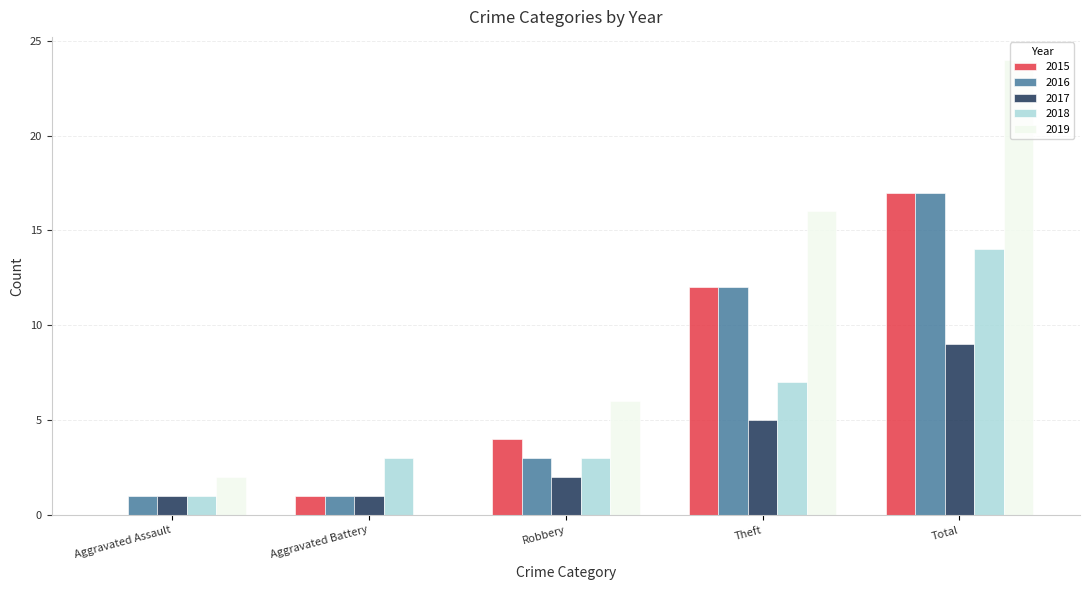

Reading left to right, list all the values displayed in this chart.

2015: 0	1	4	12	17
2016: 1	1	3	12	17
2017: 1	1	2	5	9
2018: 1	3	3	7	14
2019: 2	0	6	16	24